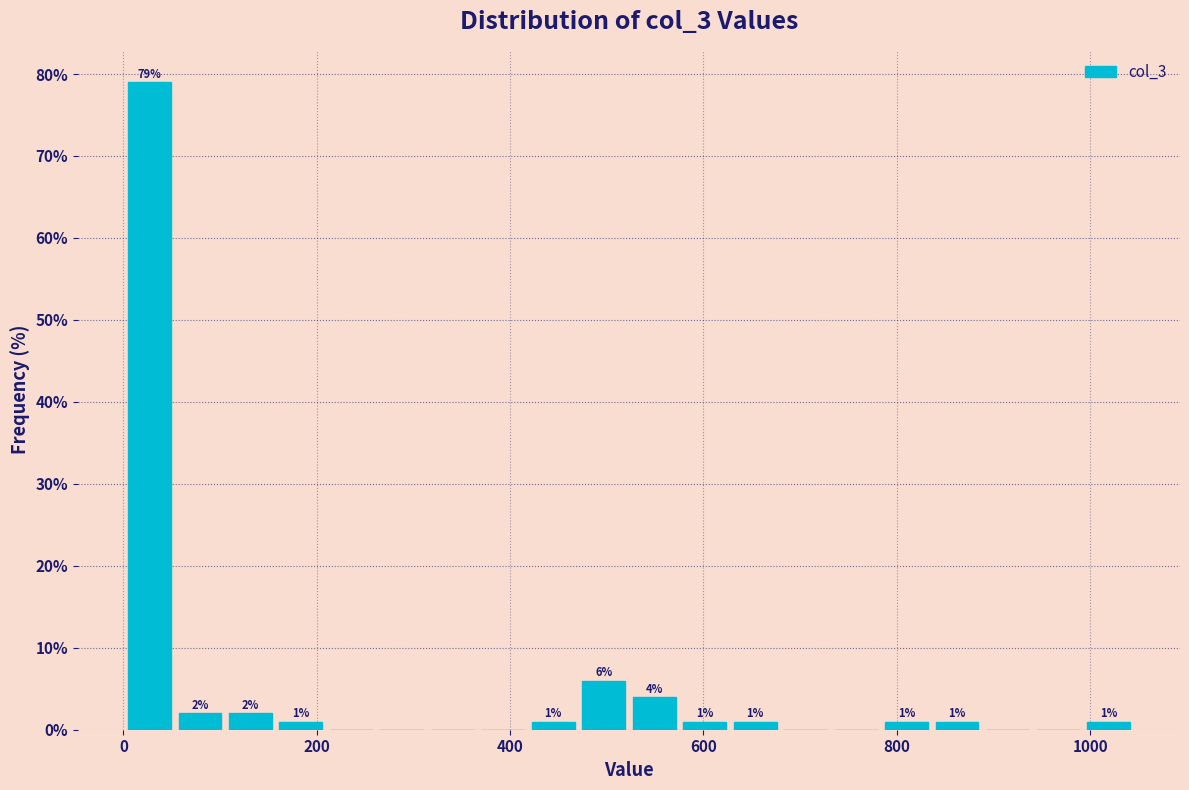

Around what value on the x-axis is the tallest bar? Give the approximate position of its centre, as read against the axis.

20